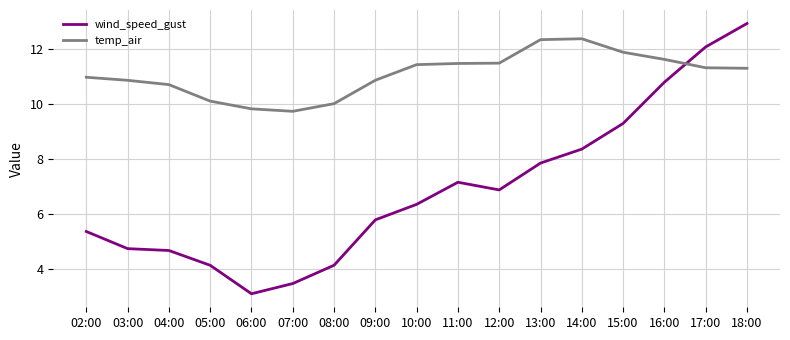

What is the sum of the wind_speed_gust values at 07:00 and 12:00?

10.3